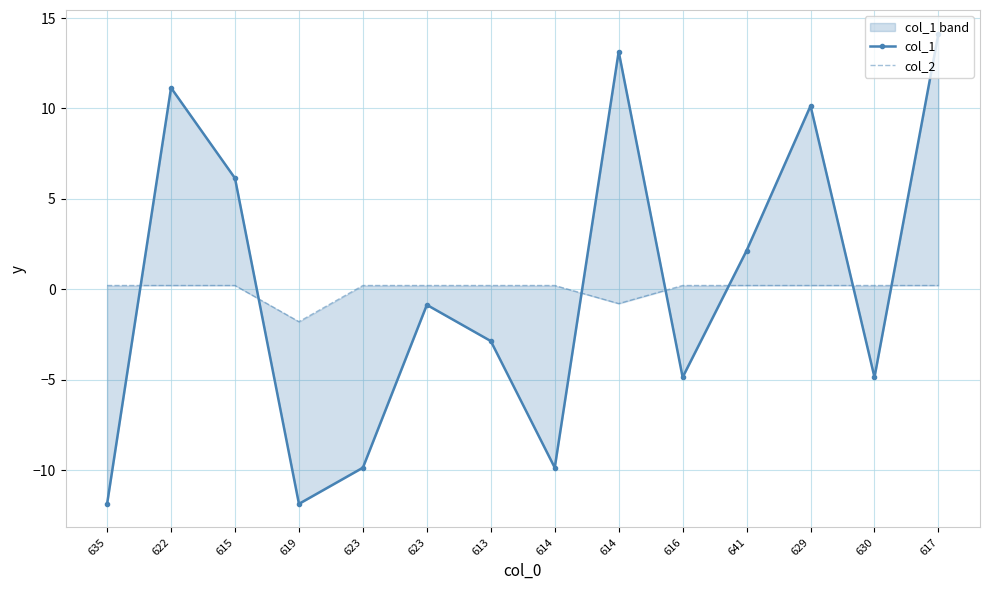

Which has a higher value, 616 or 614?

616